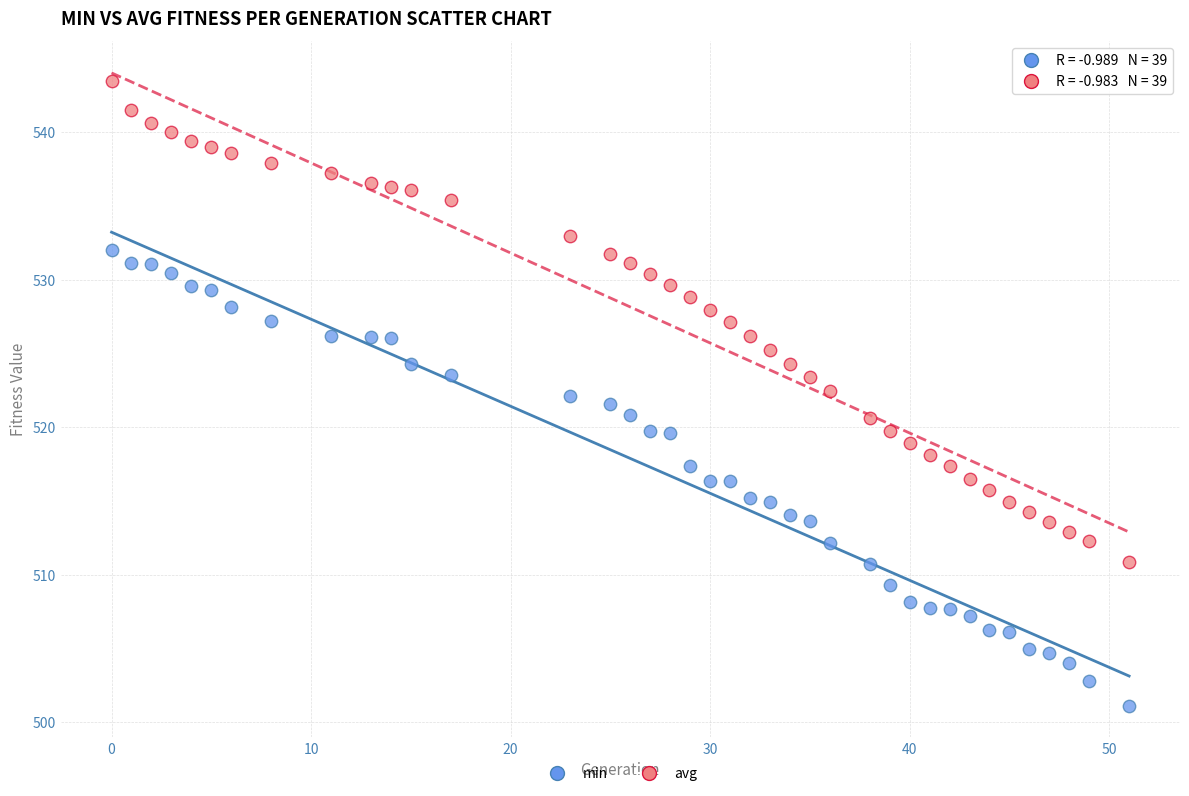

Which series has the largest Y range (max minus min)?

avg